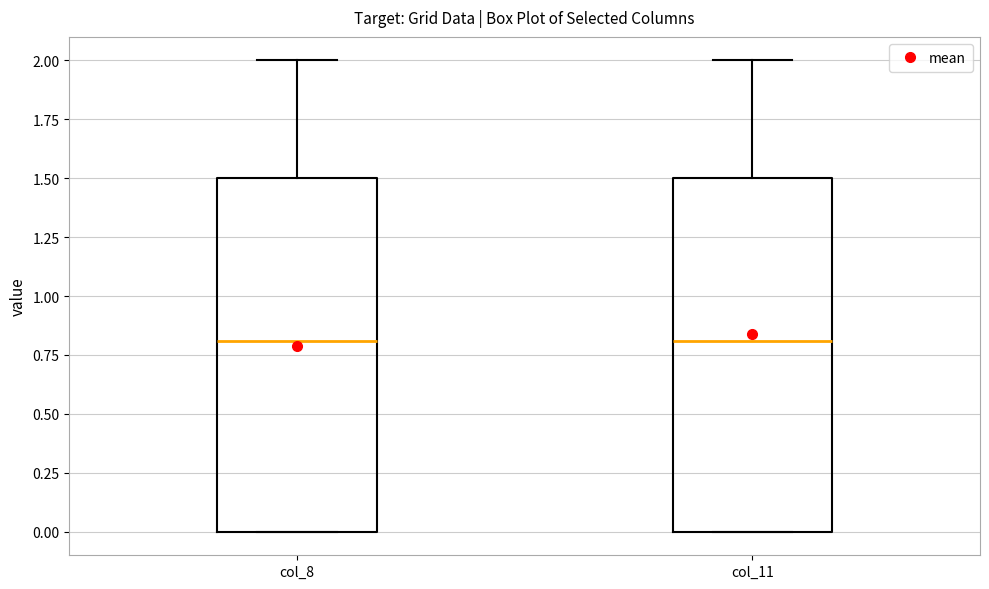

Reading left to right, read every box against the y-axis: the position of its median line, the range the box covers, and the ends of its whiskers. The values are not printed on the chart, so give them approximately, as read against the axis.

col_8: median 0.8, box 0.0 to 1.5, whiskers 0.0 to 2.0
col_11: median 0.8, box 0.0 to 1.5, whiskers 0.0 to 2.0